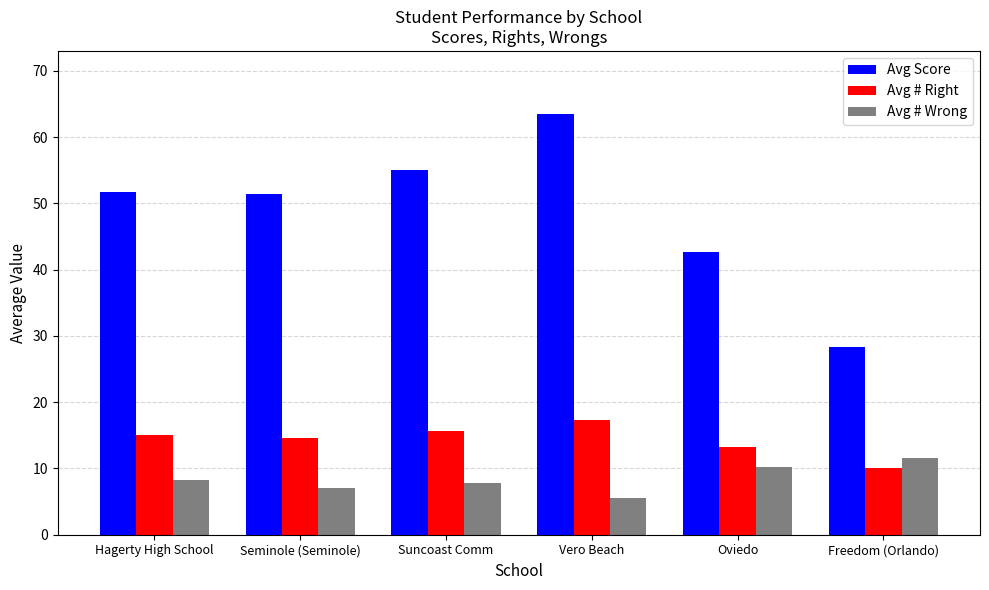

What are all the series names shown in the legend?

Avg Score, Avg # Right, Avg # Wrong